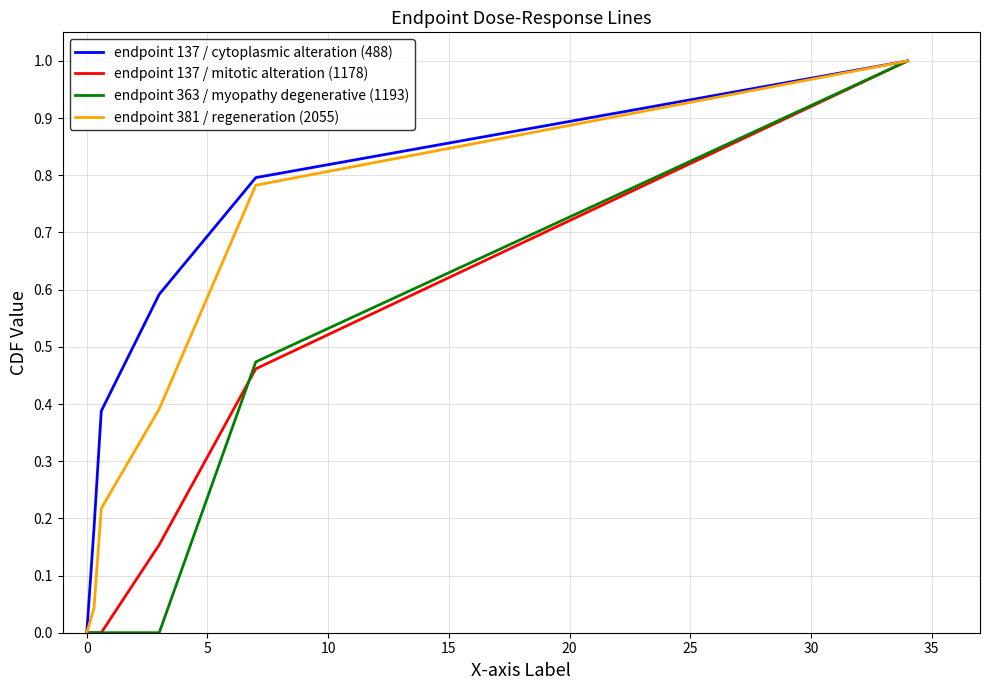

What is the maximum value shown in the chart?

1.0